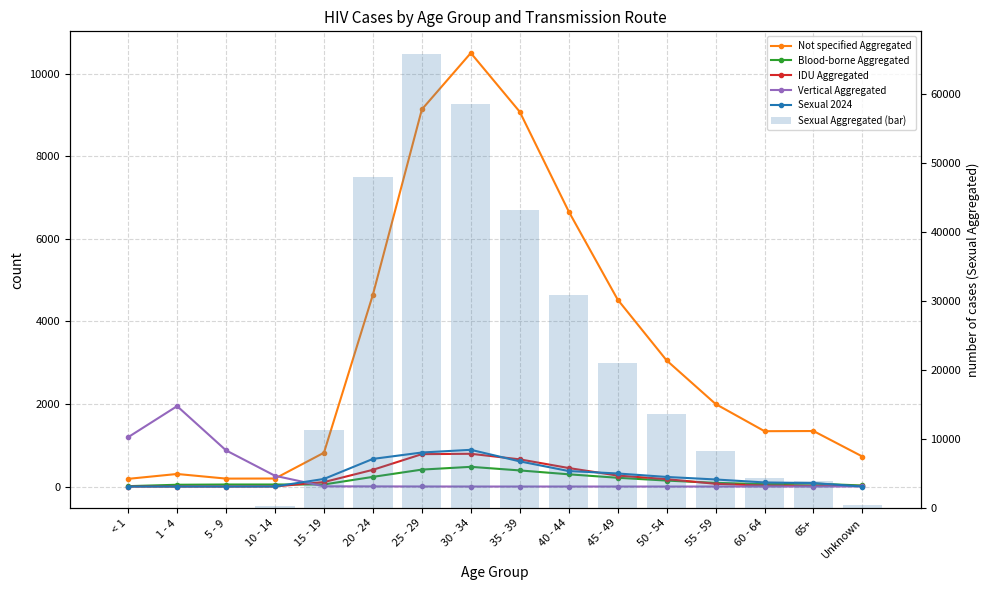

List the series in order of their peak value, highest first.

Sexual Aggregated (bar), Not specified Aggregated, Vertical Aggregated, Sexual 2024, IDU Aggregated, Blood-borne Aggregated